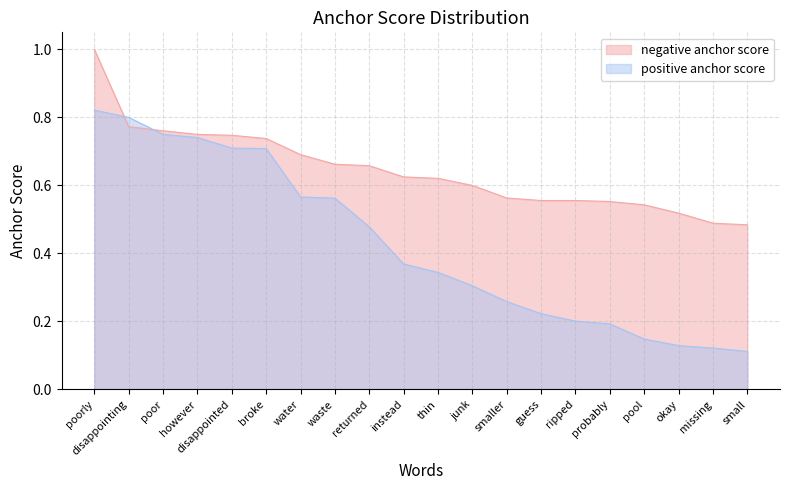

What is the total value across all series at disappointing?

1.6